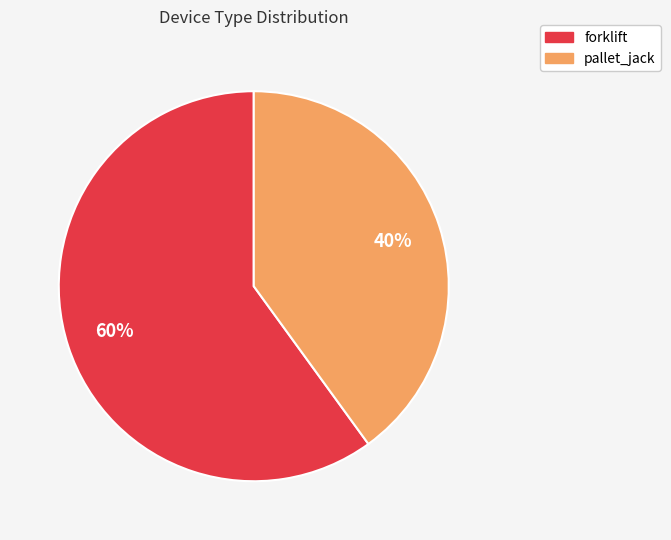

To the nearest percent, what portion does pallet_jack represent?

40%